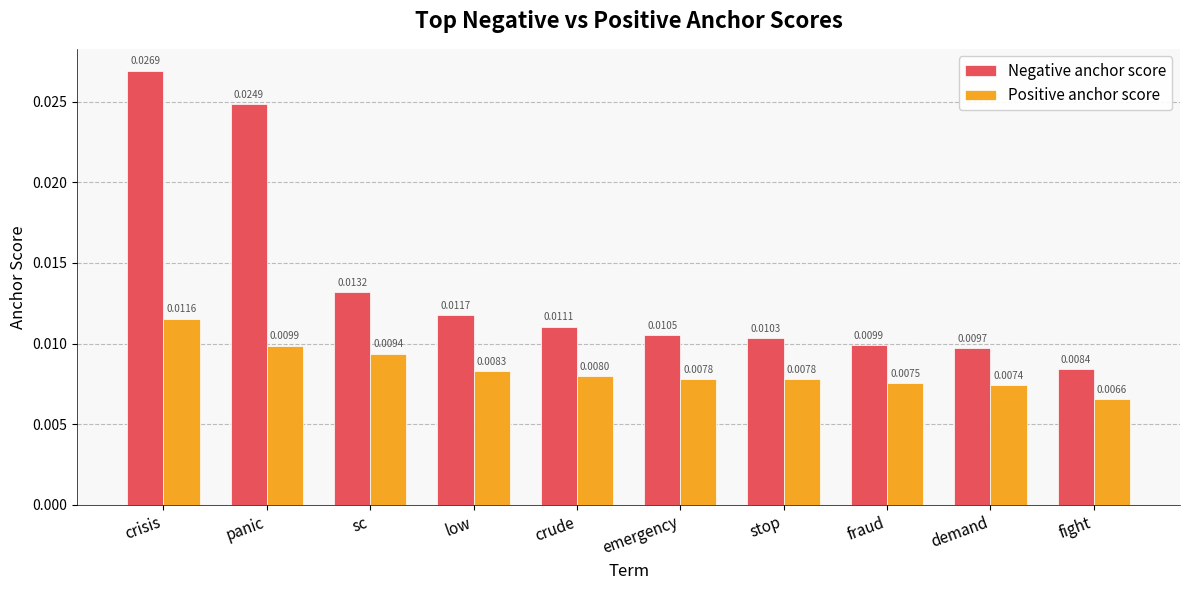

Which category has the lowest value in the Positive anchor score series?

fight